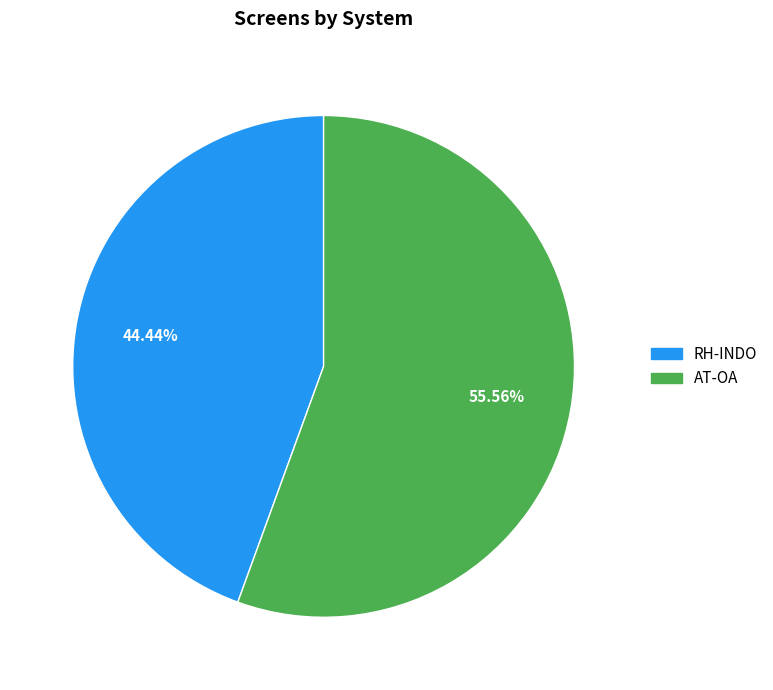

To the nearest percent, what is the difference between the AT-OA and RH-INDO slice percentages?

11%